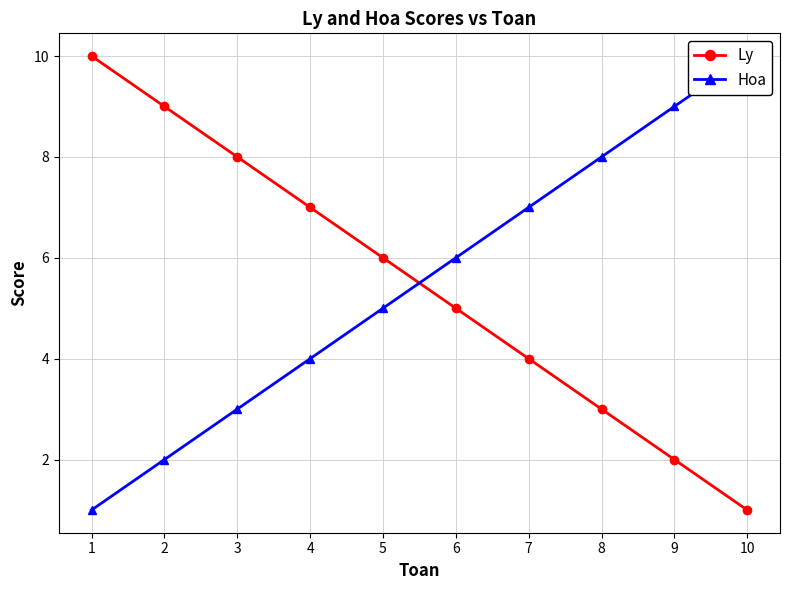

Where is Ly nearest to the value 5?

6